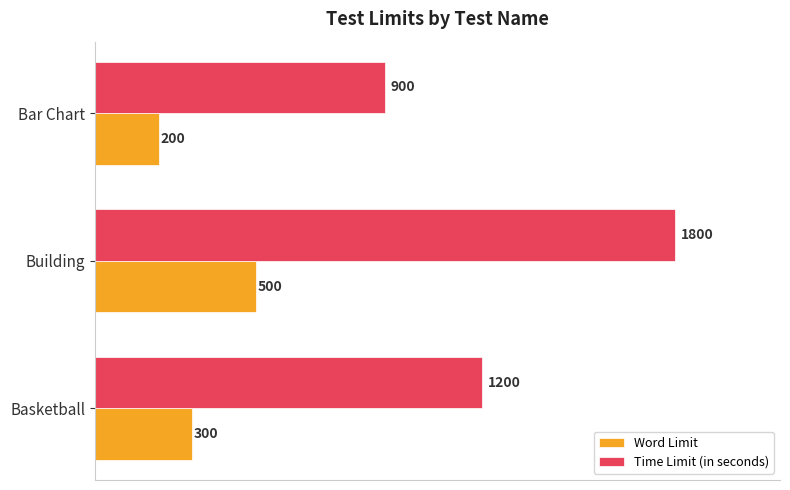

How many categories are shown in the chart?

3